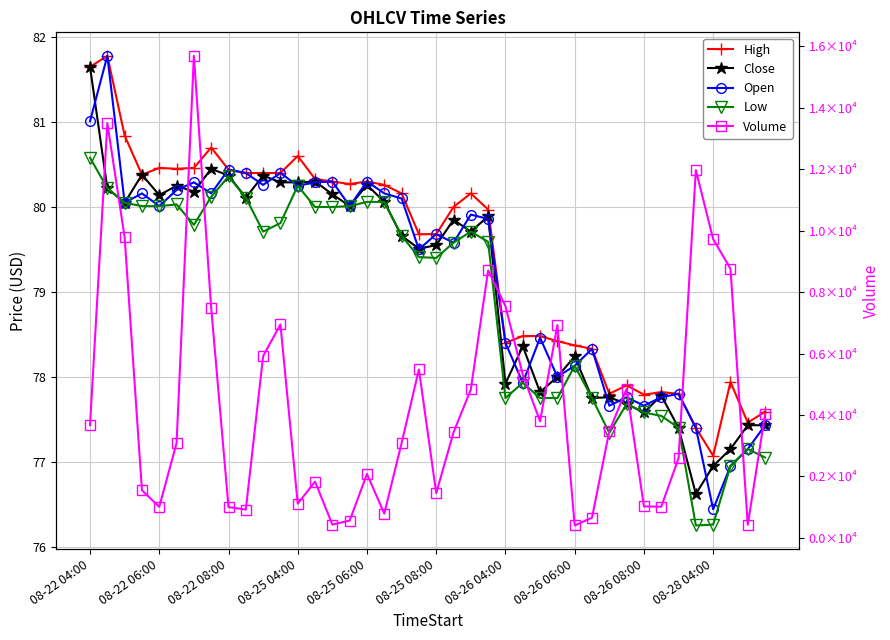

What is the difference between the highest and lowest values at 13?

1754.0